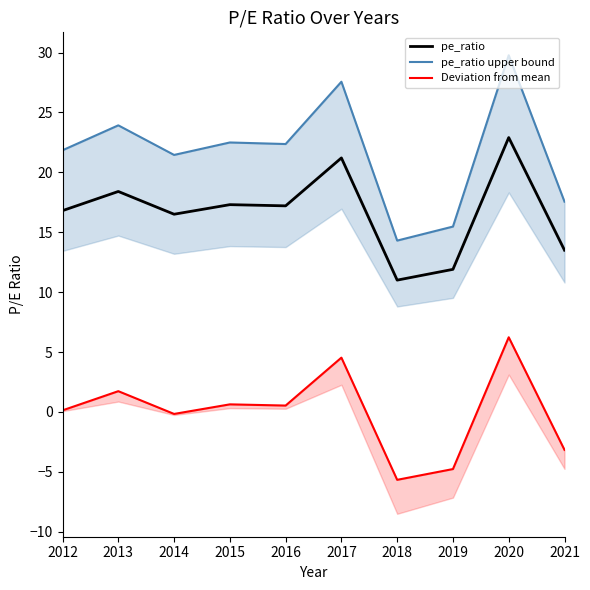

At which label does pe_ratio reach its minimum?

2018